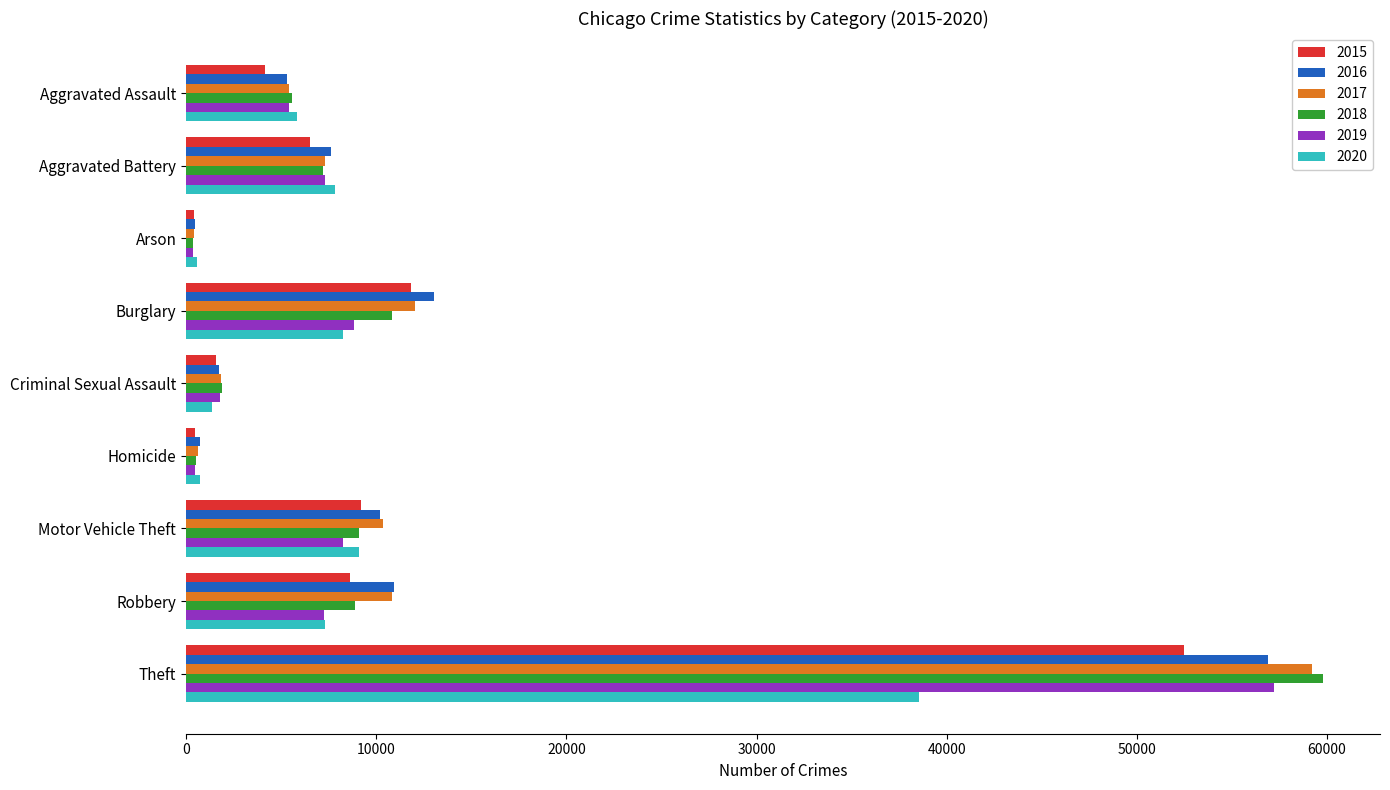

At which category is the sum across all series the highest?

Theft